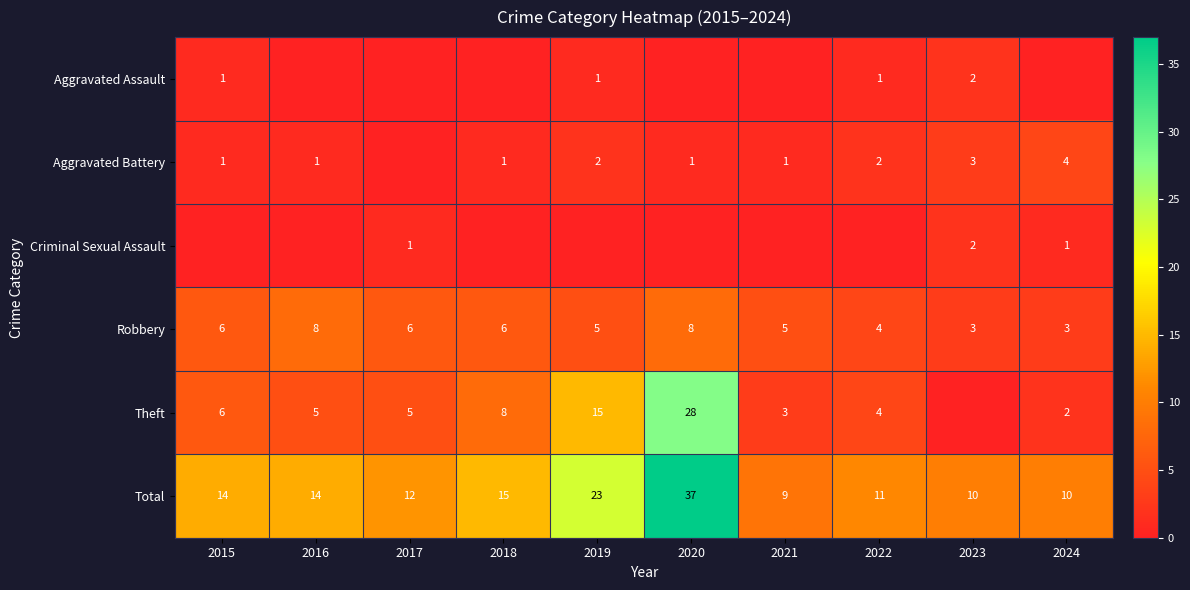

What is the difference between the second highest and minimum values in the Total series?

14